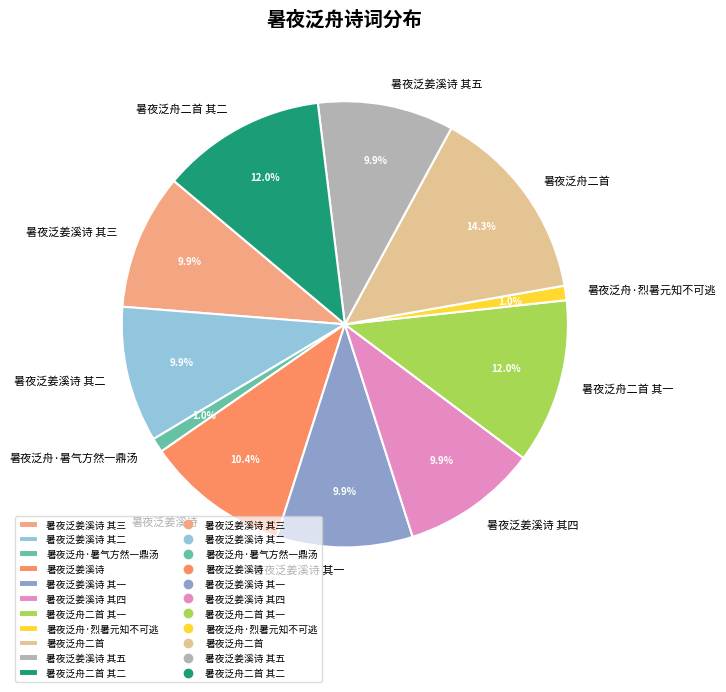

Which slice is the largest?

暑夜泛舟二首